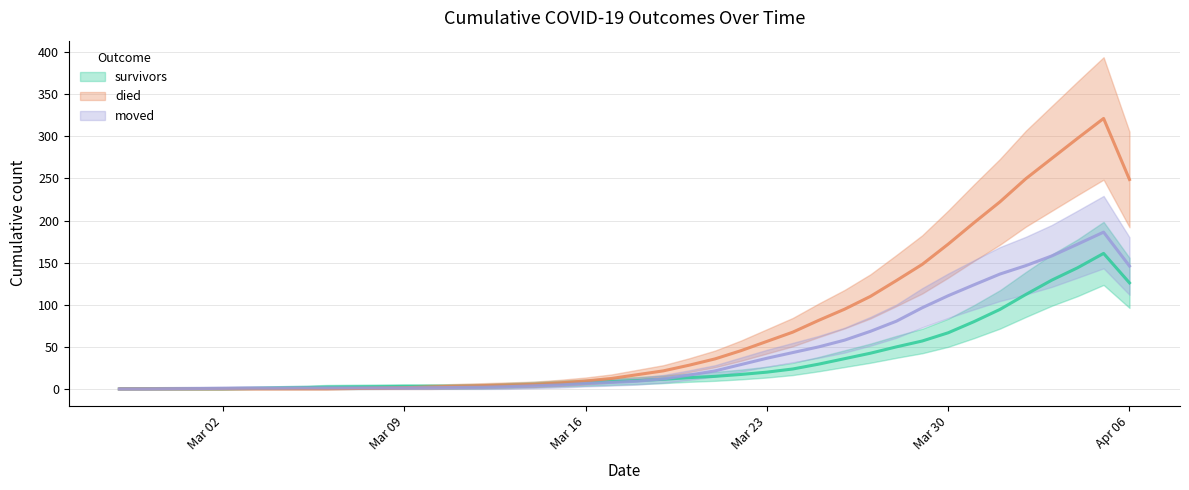

List the labels in order of died value, largest first.

2020-04-05, 2020-04-04, 2020-04-03, 2020-04-02, 2020-04-06, 2020-04-01, 2020-03-31, 2020-03-30, 2020-03-29, 2020-03-28, 2020-03-27, 2020-03-26, 2020-03-25, 2020-03-24, 2020-03-23, 2020-03-22, 2020-03-21, 2020-03-20, 2020-03-19, 2020-03-18, 2020-03-17, 2020-03-16, 2020-03-15, 2020-03-14, 2020-03-13, 2020-03-12, 2020-03-11, 2020-03-10, 2020-03-09, 2020-03-08, 2020-03-07, 2020-02-27, 2020-02-28, 2020-02-29, 2020-03-01, 2020-03-02, 2020-03-03, 2020-03-04, 2020-03-05, 2020-03-06